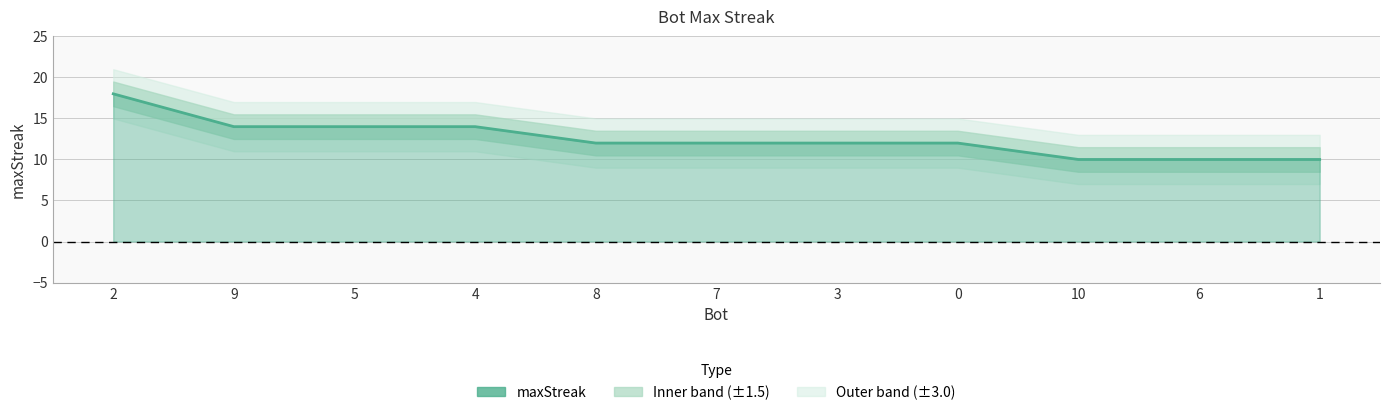

Reading right to left, extract all data points from this chart.

1=10	6=10	10=10	0=12	3=12	7=12	8=12	4=14	5=14	9=14	2=18